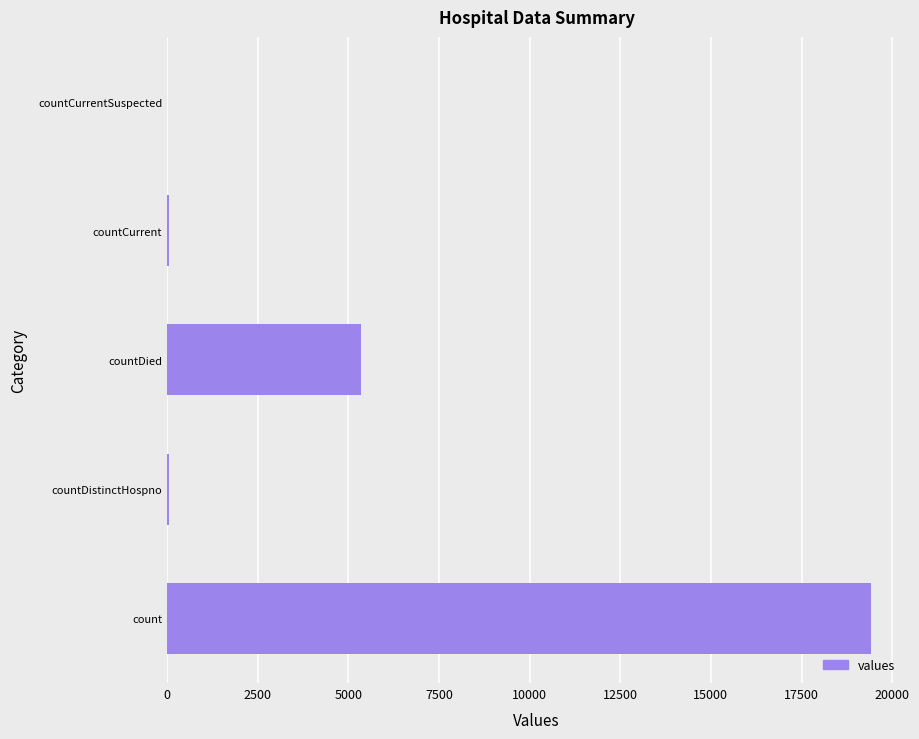

How many distinct data groups are displayed?

1